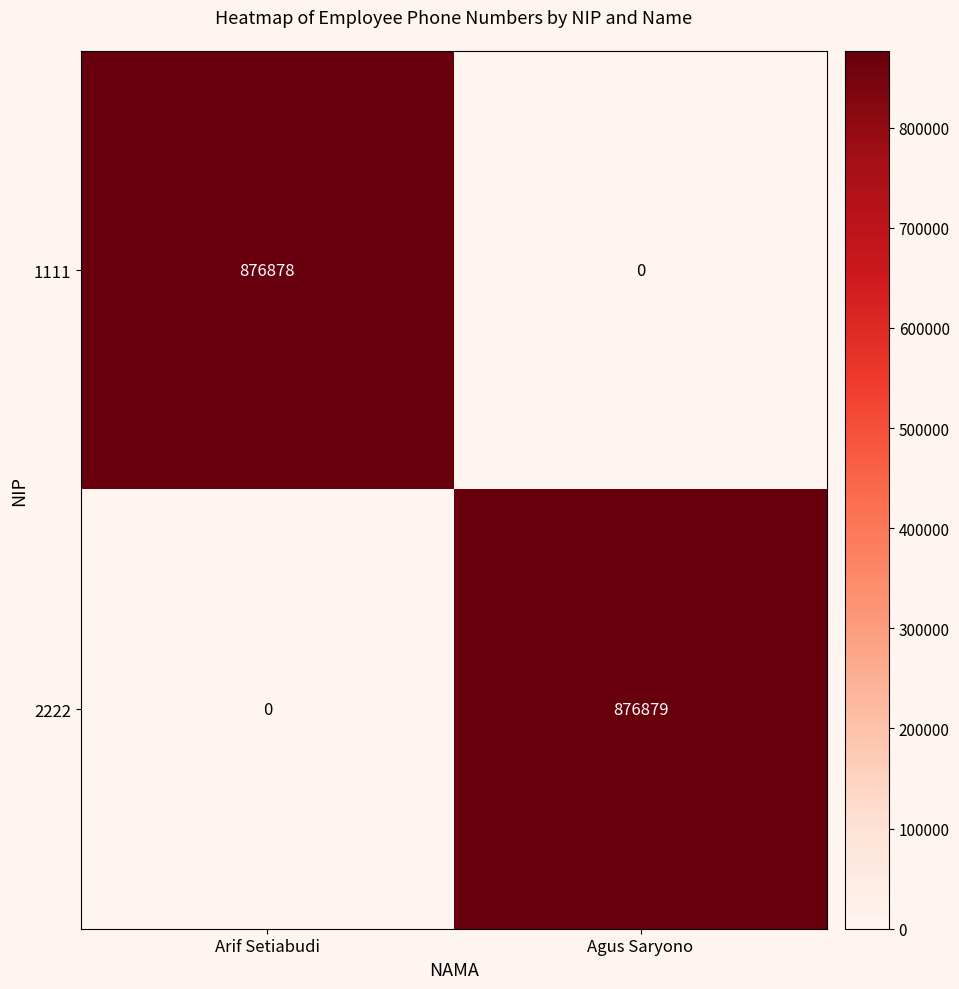

How many categories are shown in the chart?

2